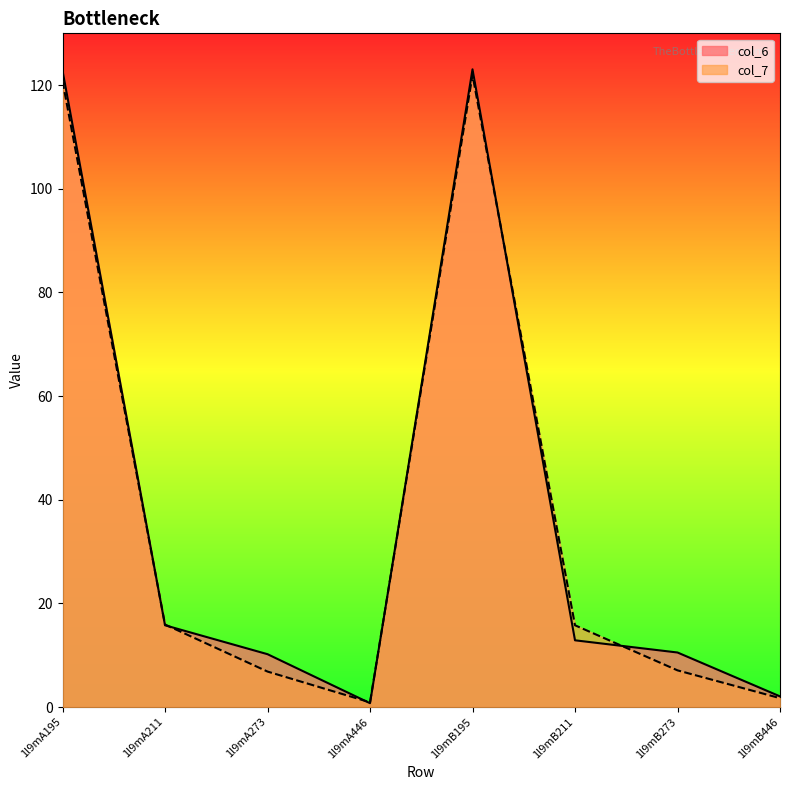

Between 1l9mB211 and 1l9mA446, which is larger?

1l9mB211